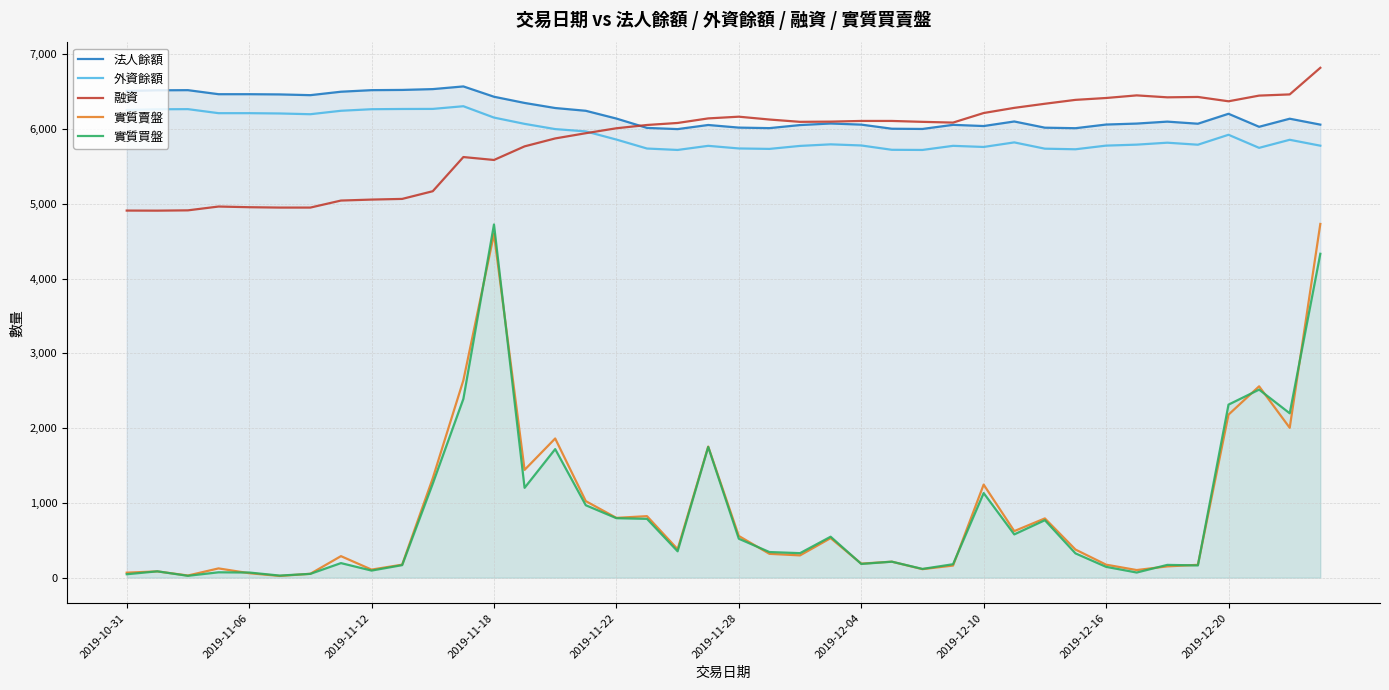

True or false: 實質買盤 and 融資 intersect in this chart.

False